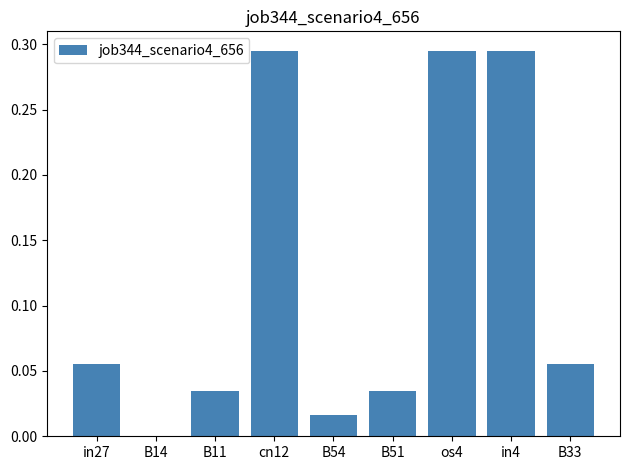

Is it true that the value at B14 is 0.0?

True